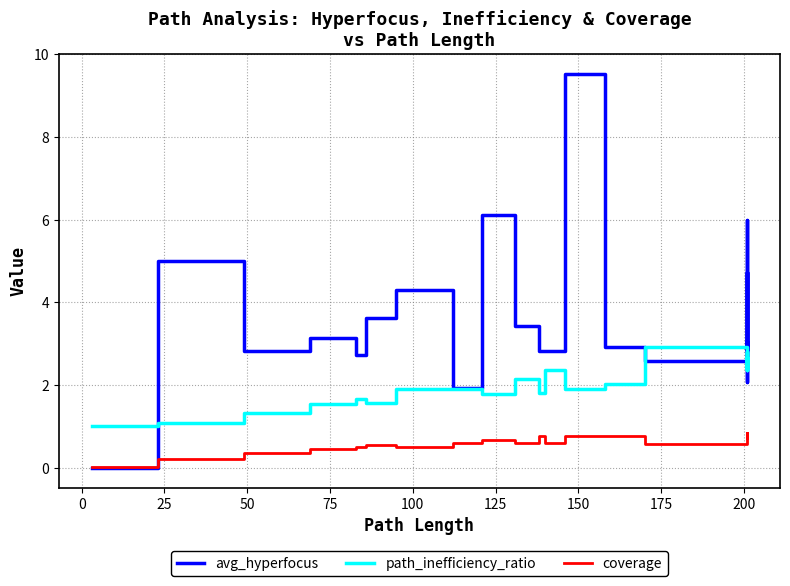

What is the label of the 15th point from the right?

100